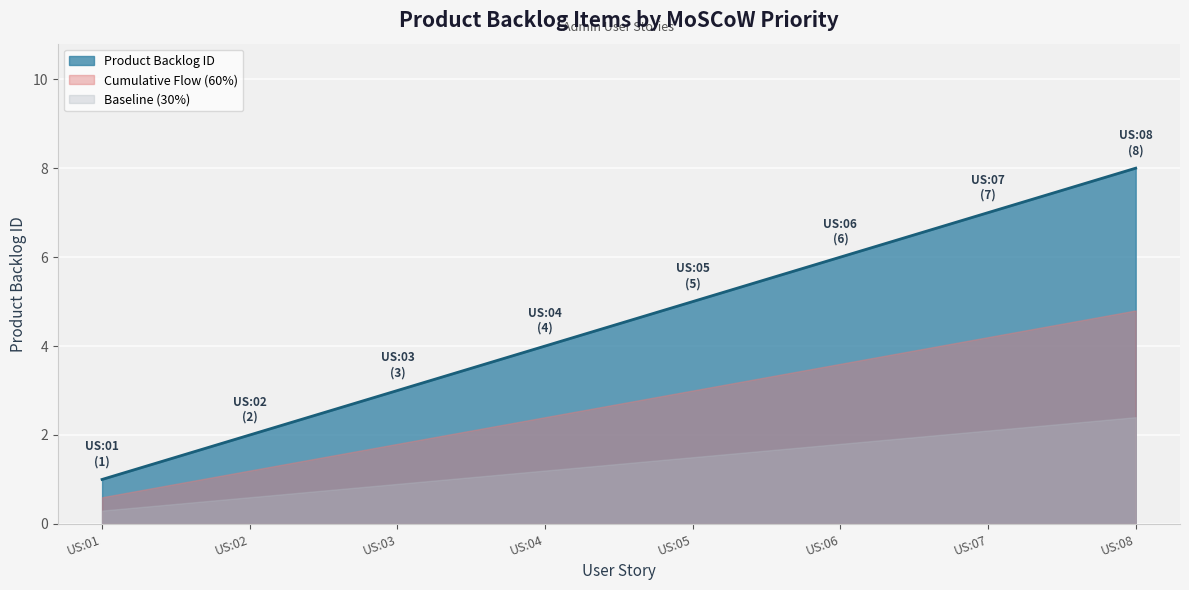

List the labels in order of value, largest first.

US:08, US:07, US:06, US:05, US:04, US:03, US:02, US:01